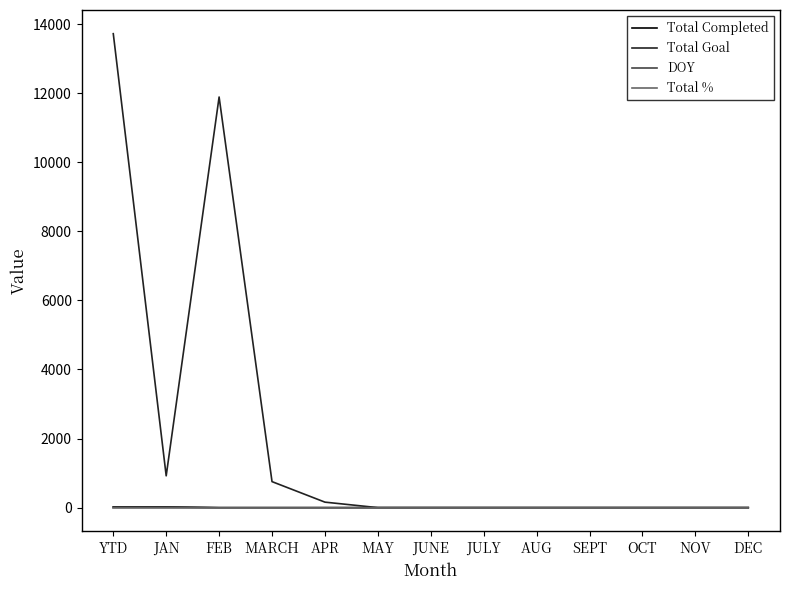

Which category has the highest value in the Total Goal series?

YTD